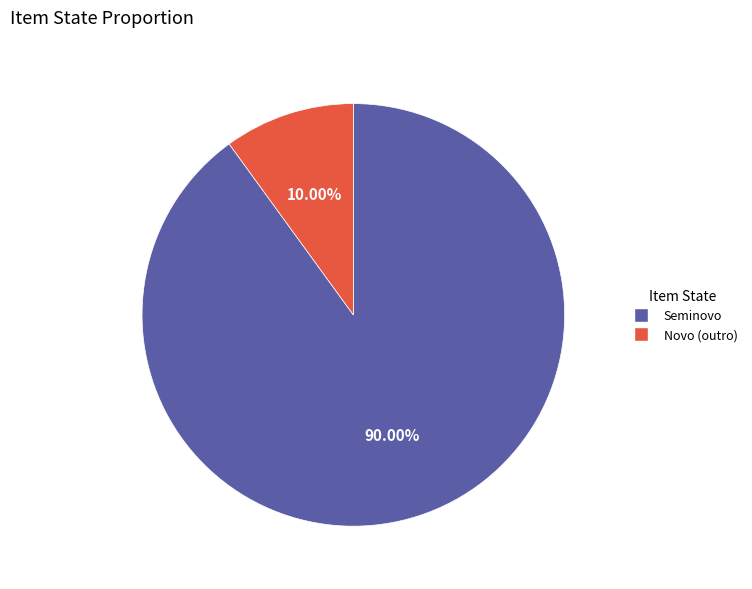

To the nearest percent, what percentage of the pie is Seminovo?

90%